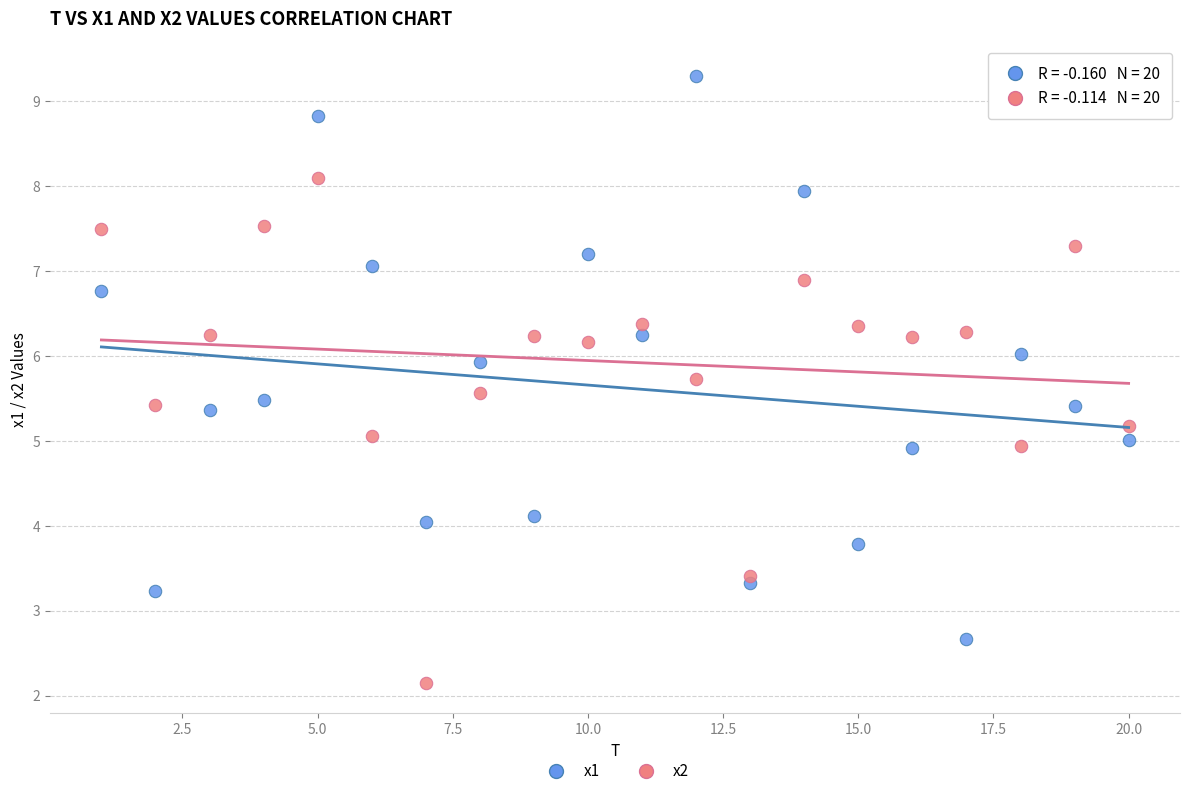

What are all the series names shown in the legend?

x1, x2